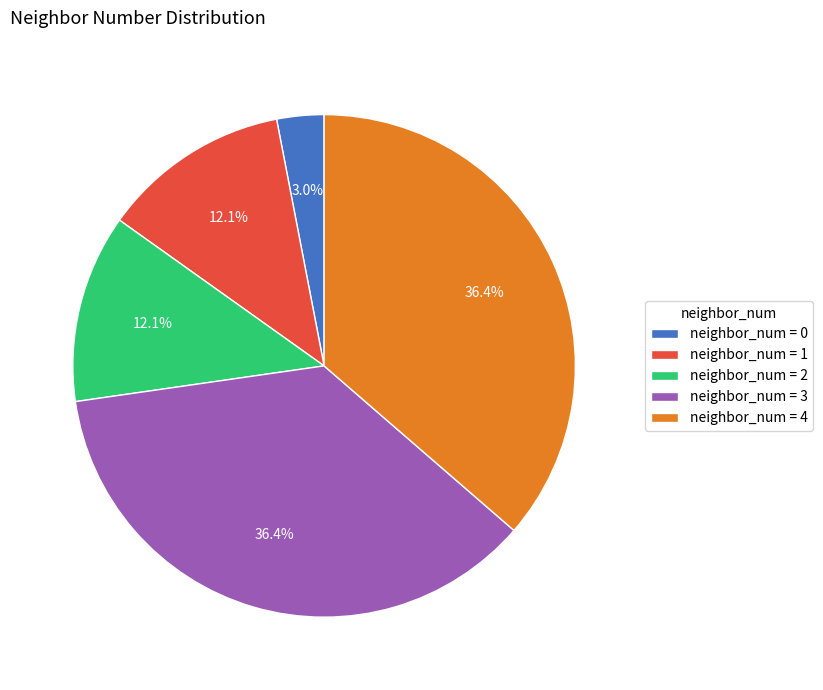

Is there a majority slice in this chart?

No